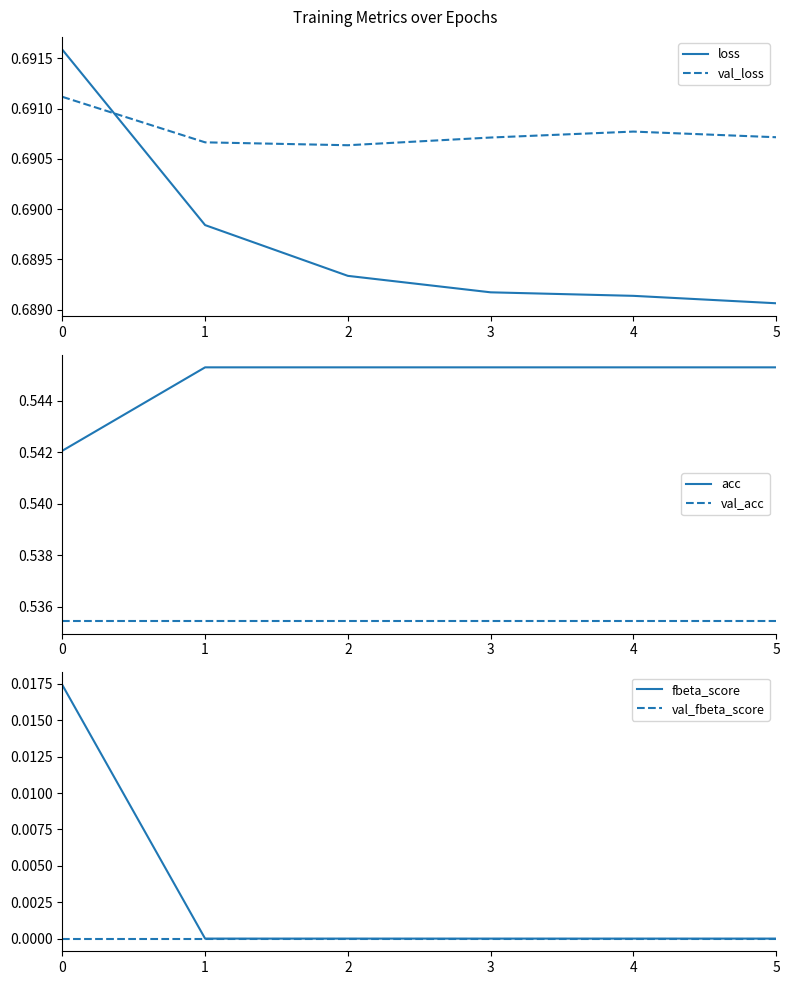

True or false: fbeta_score and val_fbeta_score intersect in this chart.

False